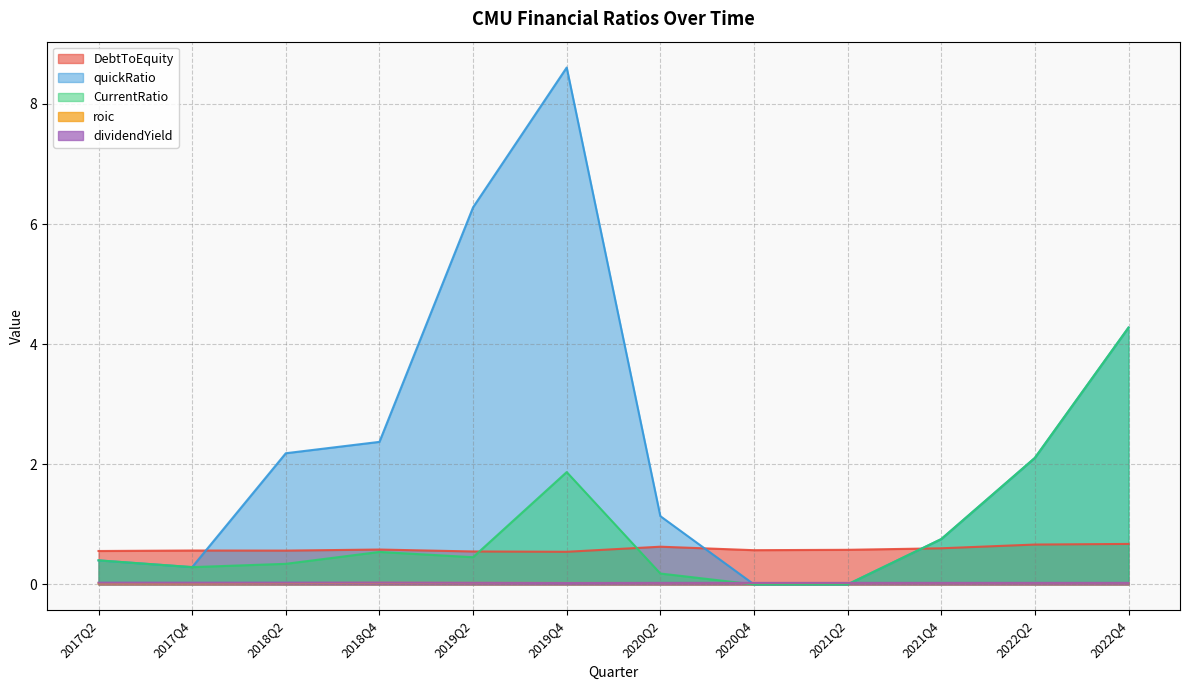

Is it true that DebtToEquity equals 0.9 at 2018Q2?

False